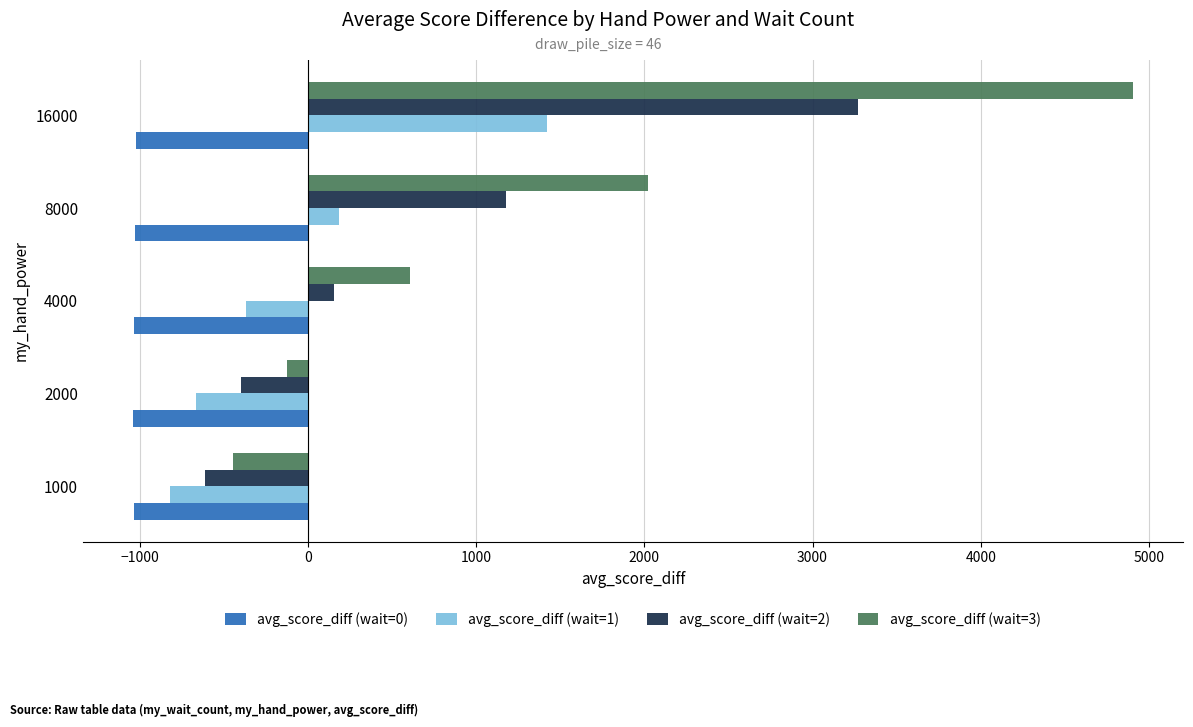

The avg_score_diff (wait=1) series shows 37.1 at 1000. True or false?

False